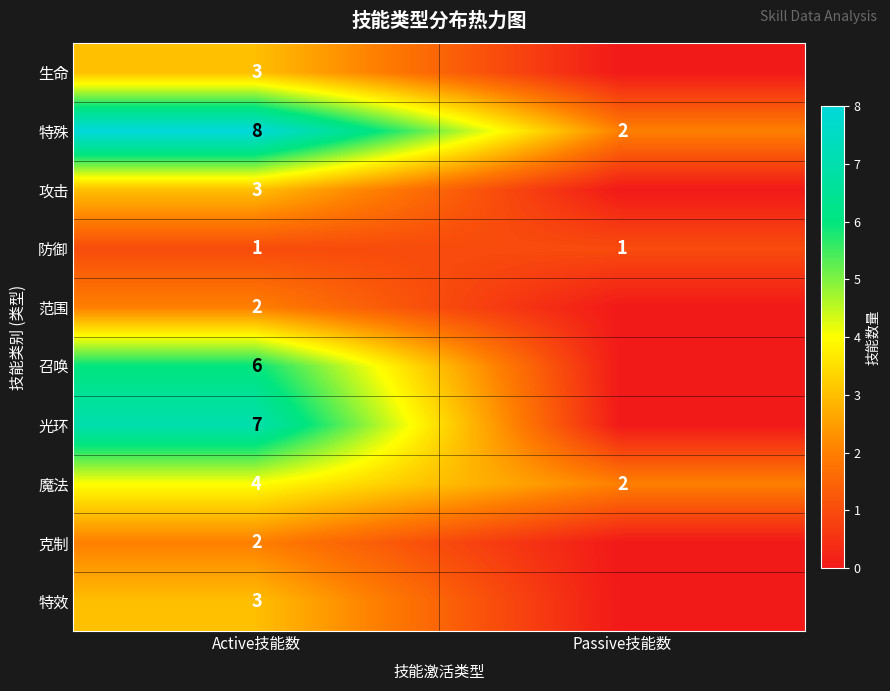

The 防御 series shows 1 at Active技能数. True or false?

True